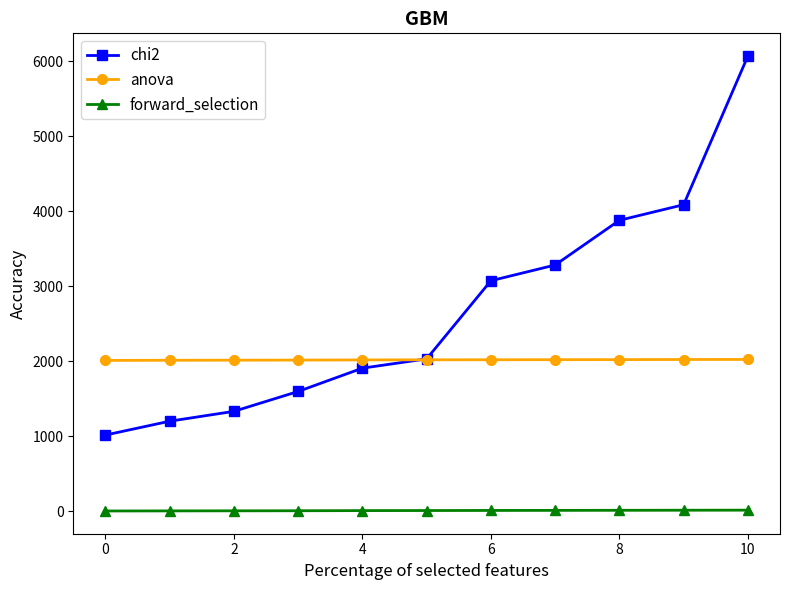

What is the greatest value displayed?

6068.2